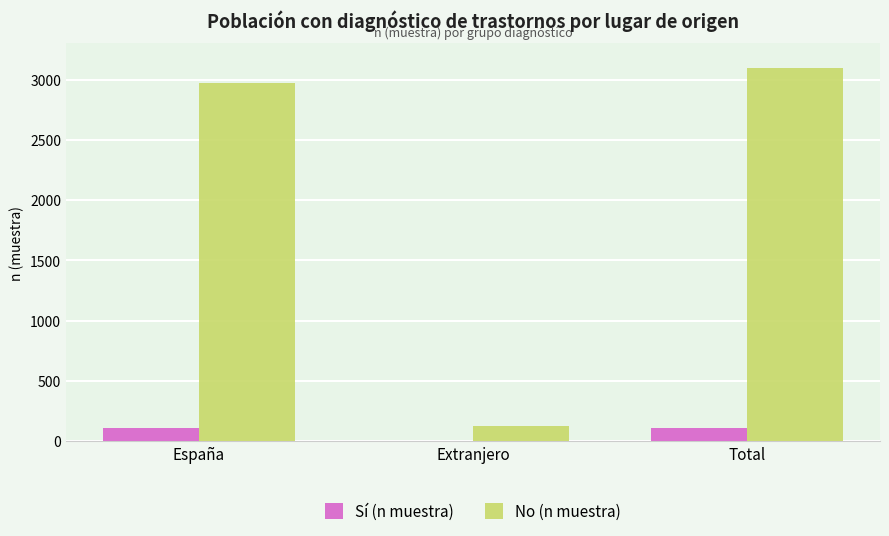

True or false: No (n muestra) has a value of 3095 at Total.

True